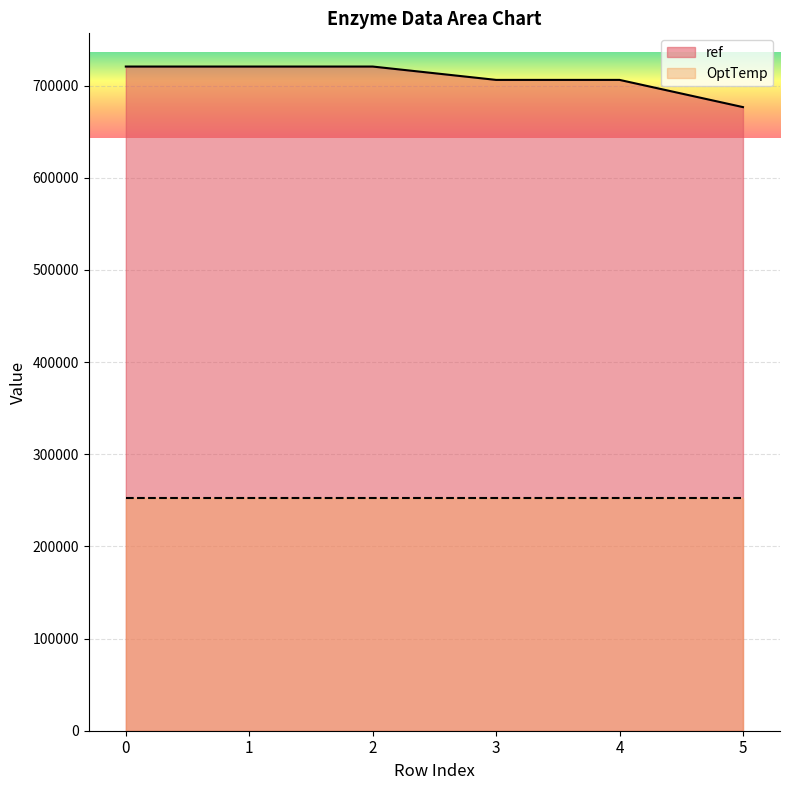

What is the difference between the values at 3 and 5?

29533